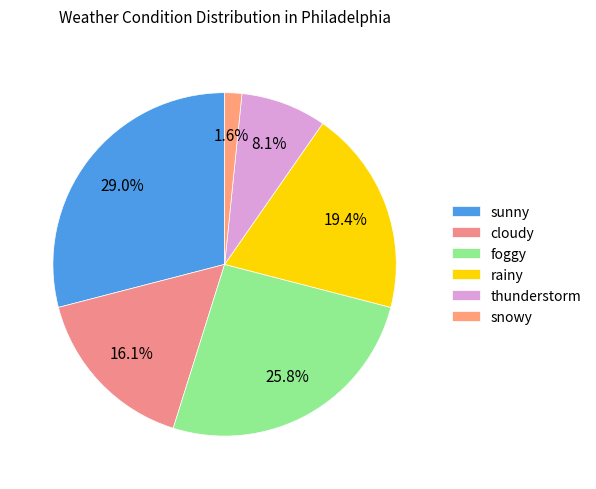

What is the change in value from cloudy to rainy?

+2